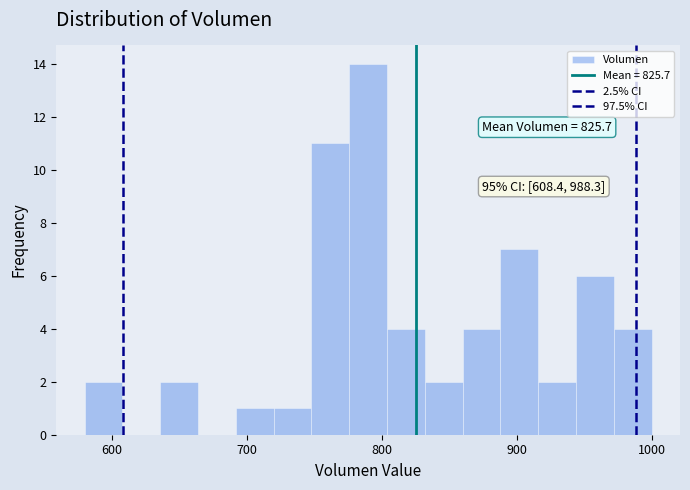

Around what value on the x-axis is the tallest bar? Give the approximate position of its centre, as read against the axis.

790